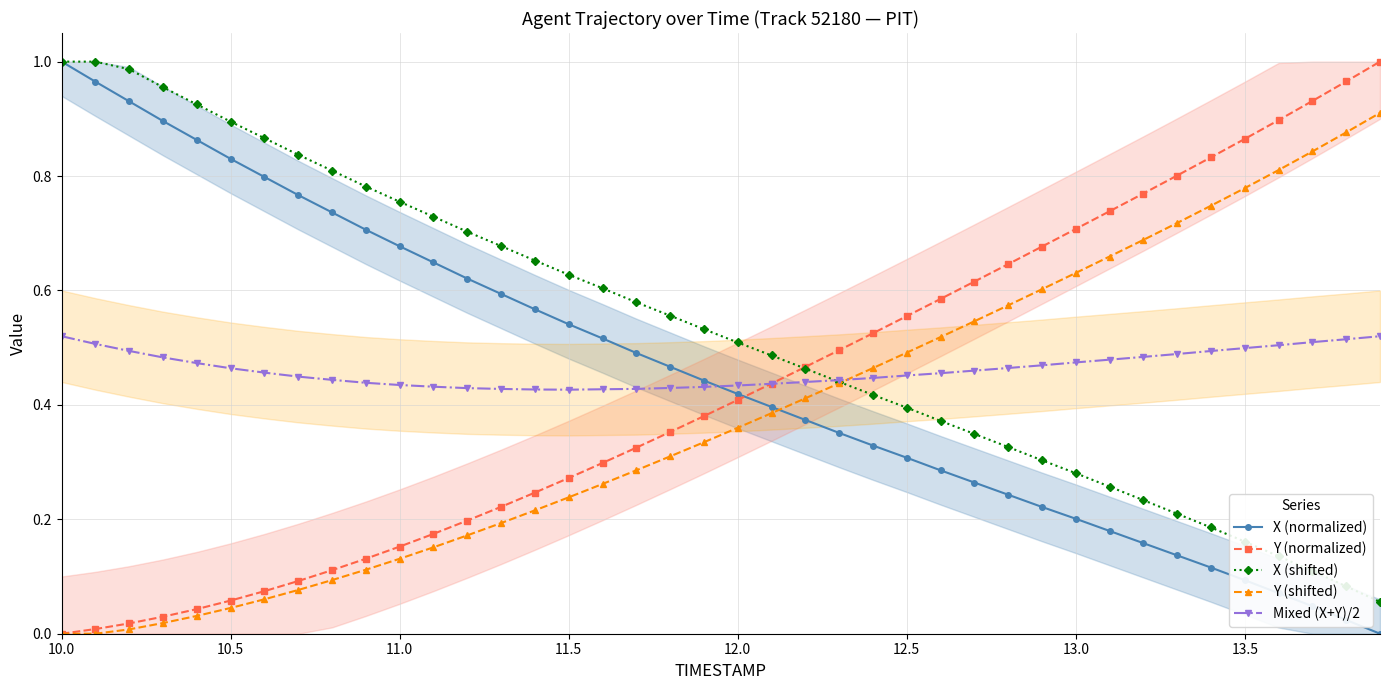

After their last crossing, which series has the higher values: Mixed (X+Y)/2 or X (normalized)?

Mixed (X+Y)/2